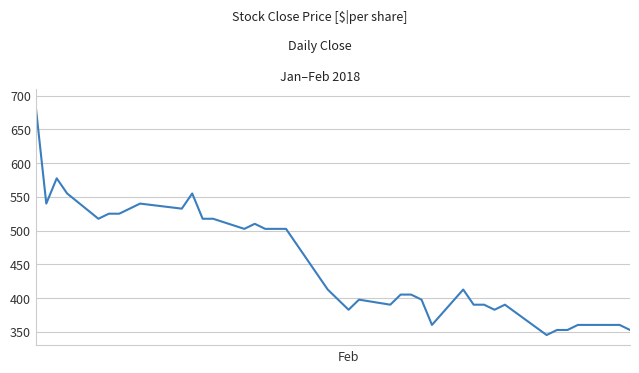

What is the maximum value shown in the chart?

682.5